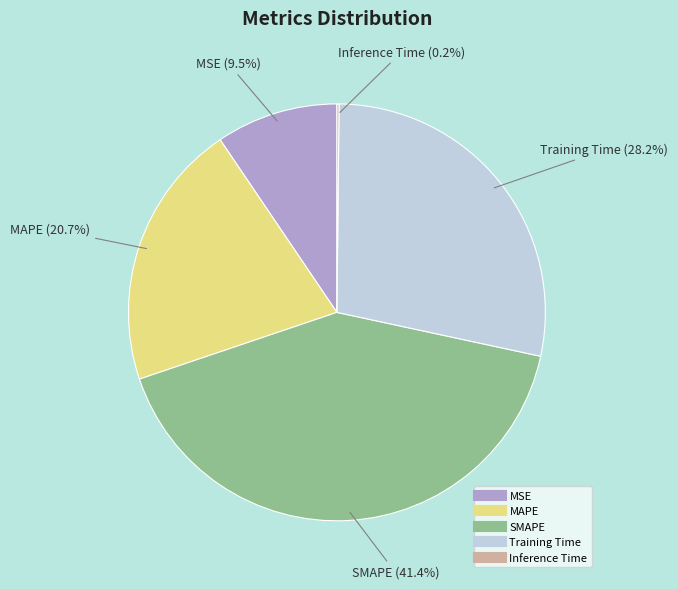

How much of the chart is everything except SMAPE?

58.6%